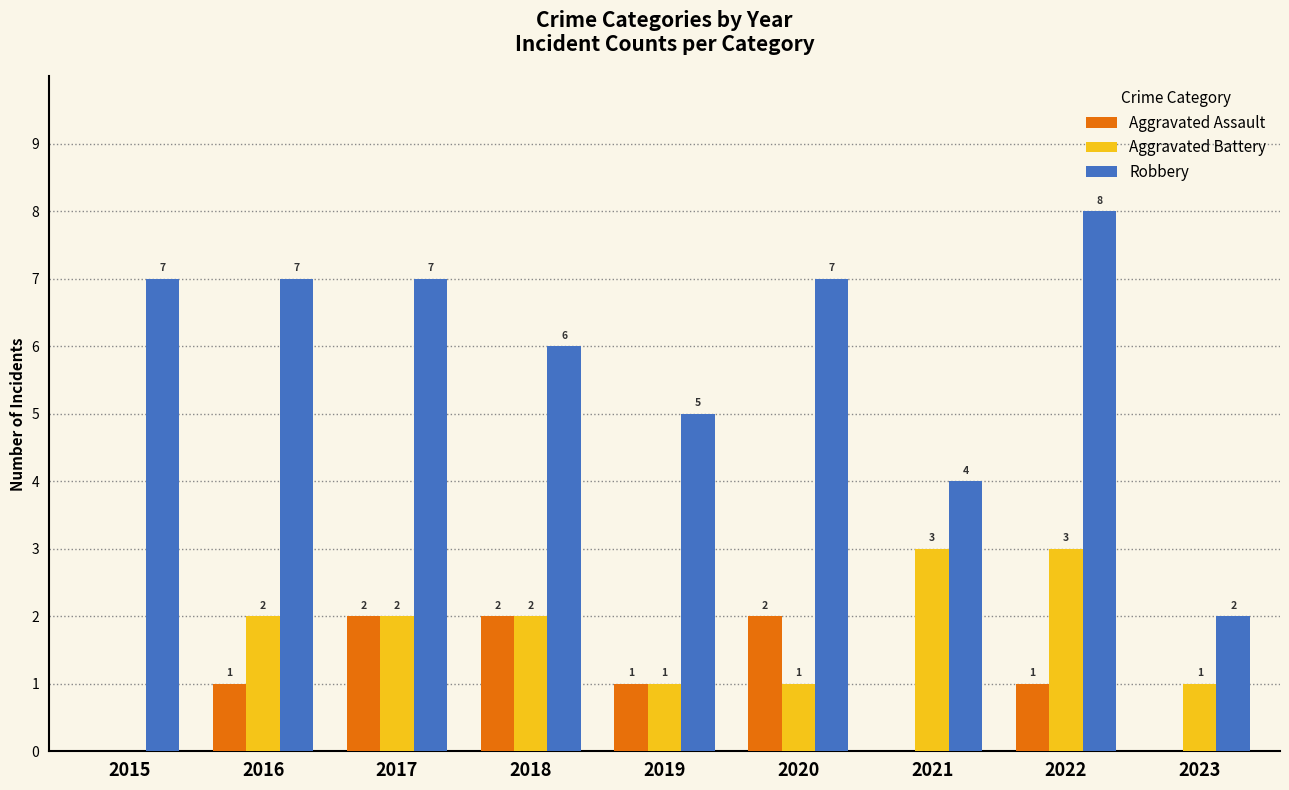

Count the number of categories in the chart.

9